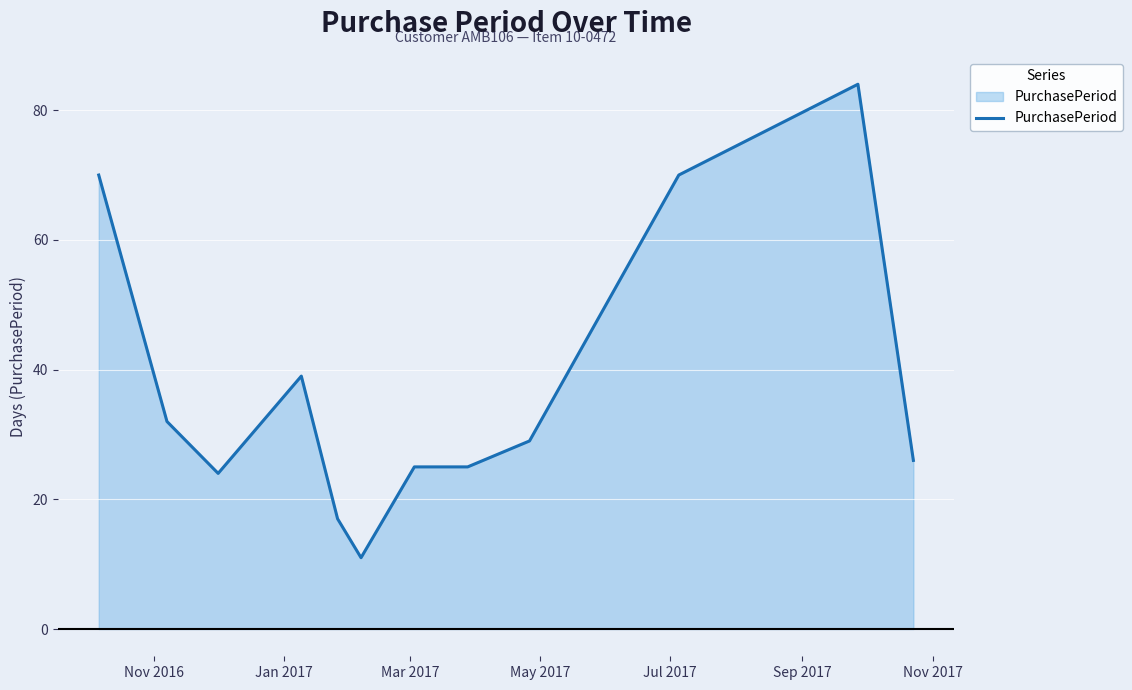

What is the smallest value displayed?

11